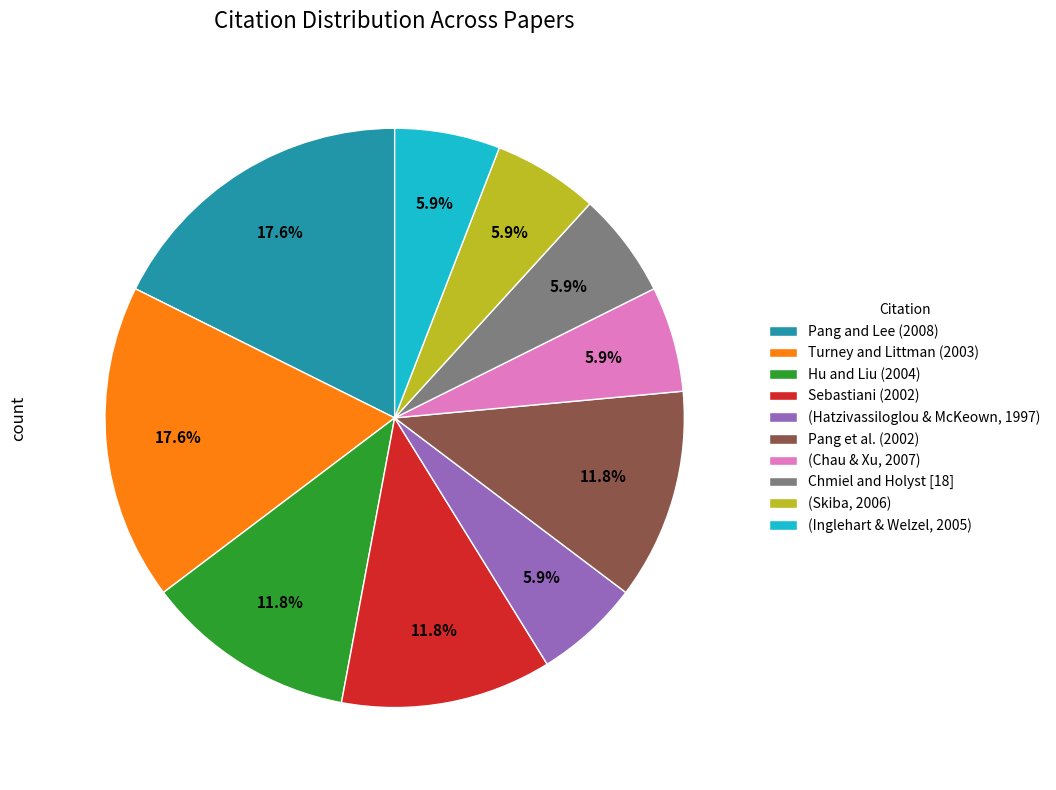

To the nearest percent, what is the average slice percentage?

10%